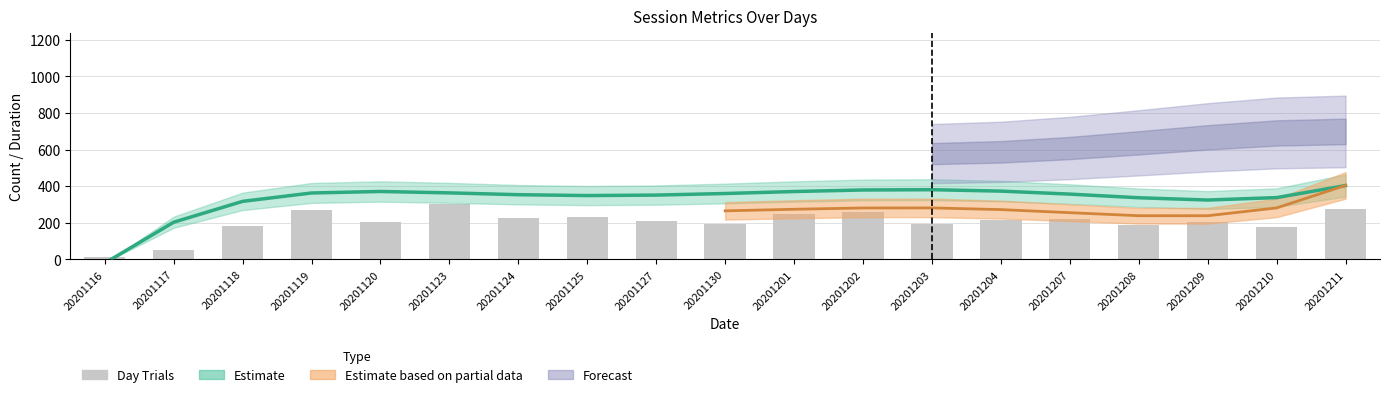

At which label does the data first exceed 212?

20201119